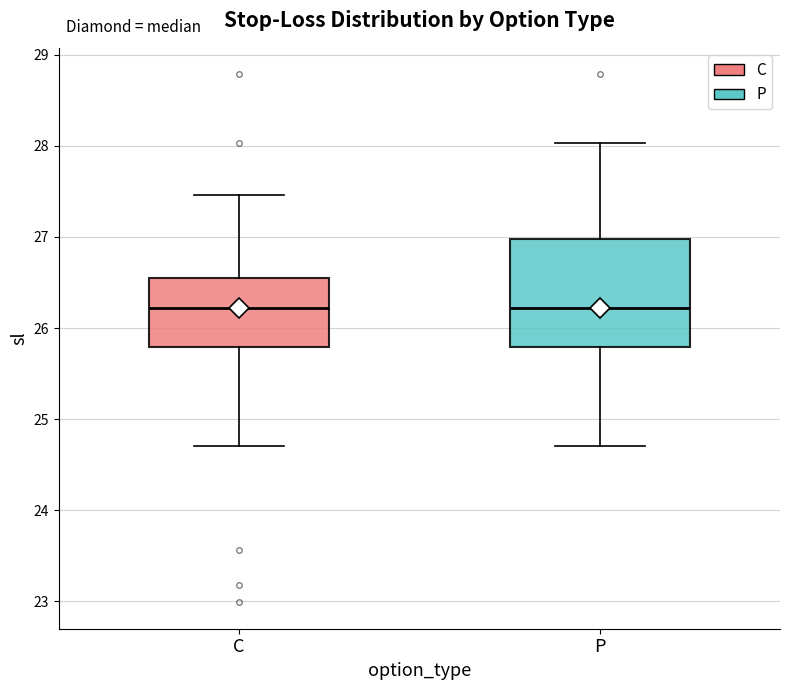

Reading left to right, transcribe this box plot: for each box, give where its median line is, the range the box spans, and where its two whiskers end, as read against the y-axis. The values are not printed on the chart, so give them approximately, as read against the axis.

C: median 26.2, box 25.8 to 26.6, whiskers 24.7 to 27.5
P: median 26.2, box 25.8 to 27.0, whiskers 24.7 to 28.0